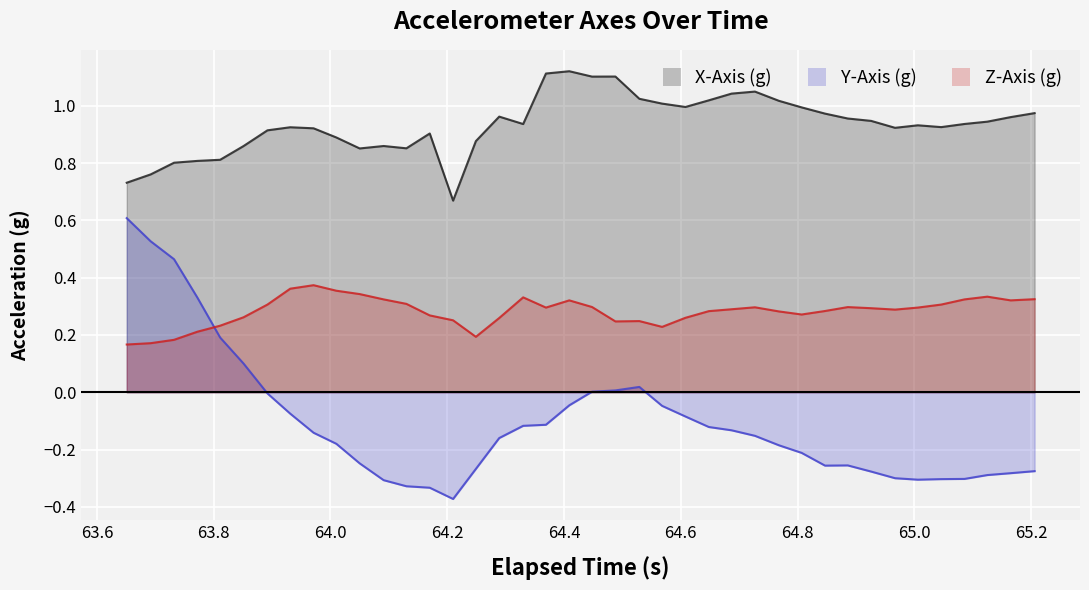

What is the sum of all Z-Axis (g) values?

11.3